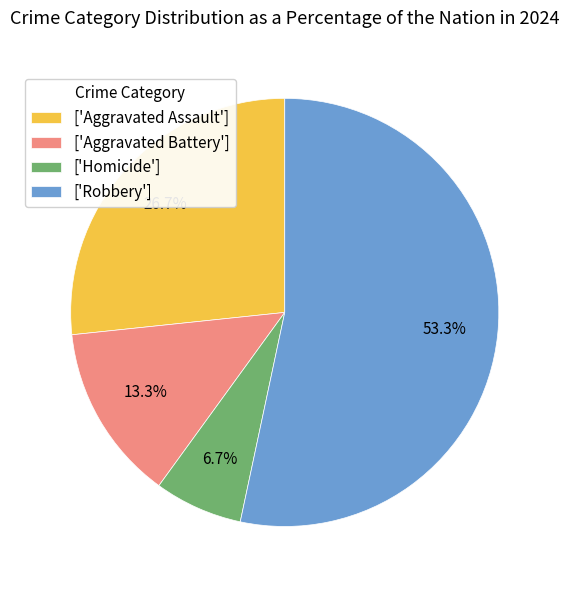

Which has a higher value, ['Aggravated Assault'] or ['Aggravated Battery']?

['Aggravated Assault']